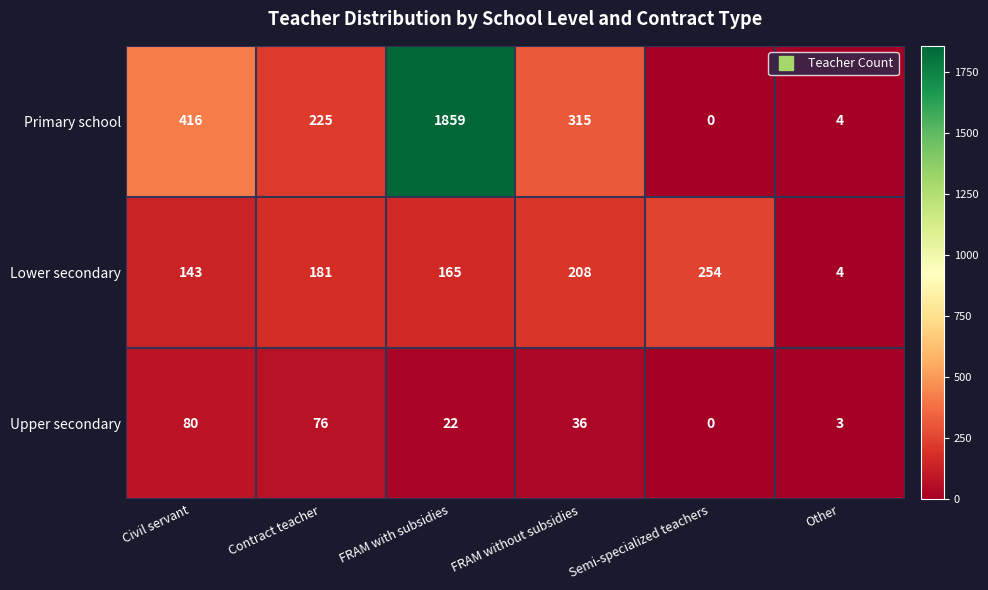

Which series changed the most between FRAM with subsidies and Semi-specialized teachers?

Primary school